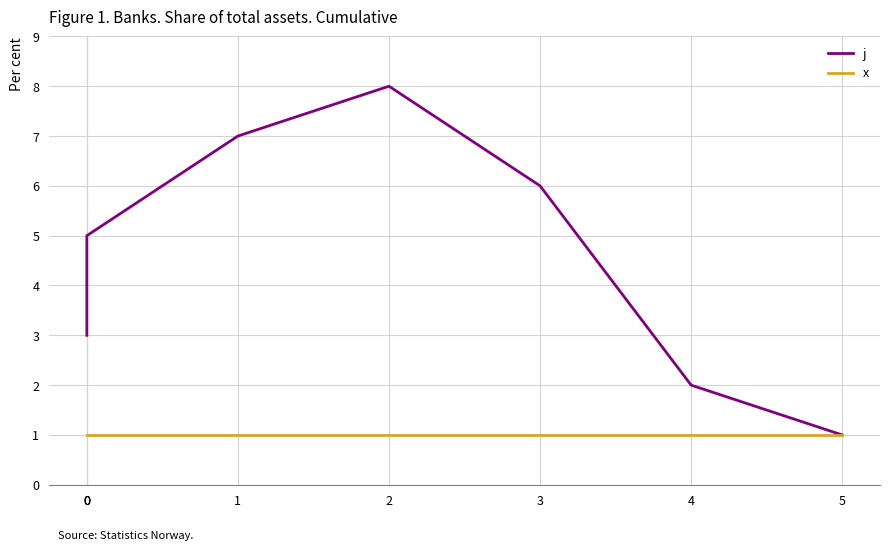

List the labels in order of x value, smallest first.

0, 0, 0, 1, 2, 3, 4, 5